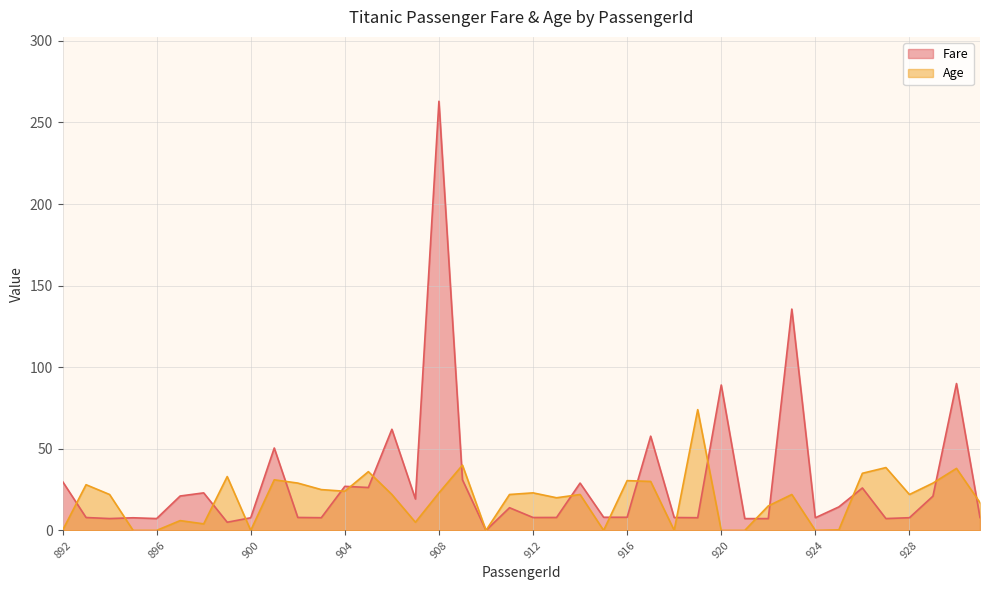

True or false: Fare and Age intersect in this chart.

True